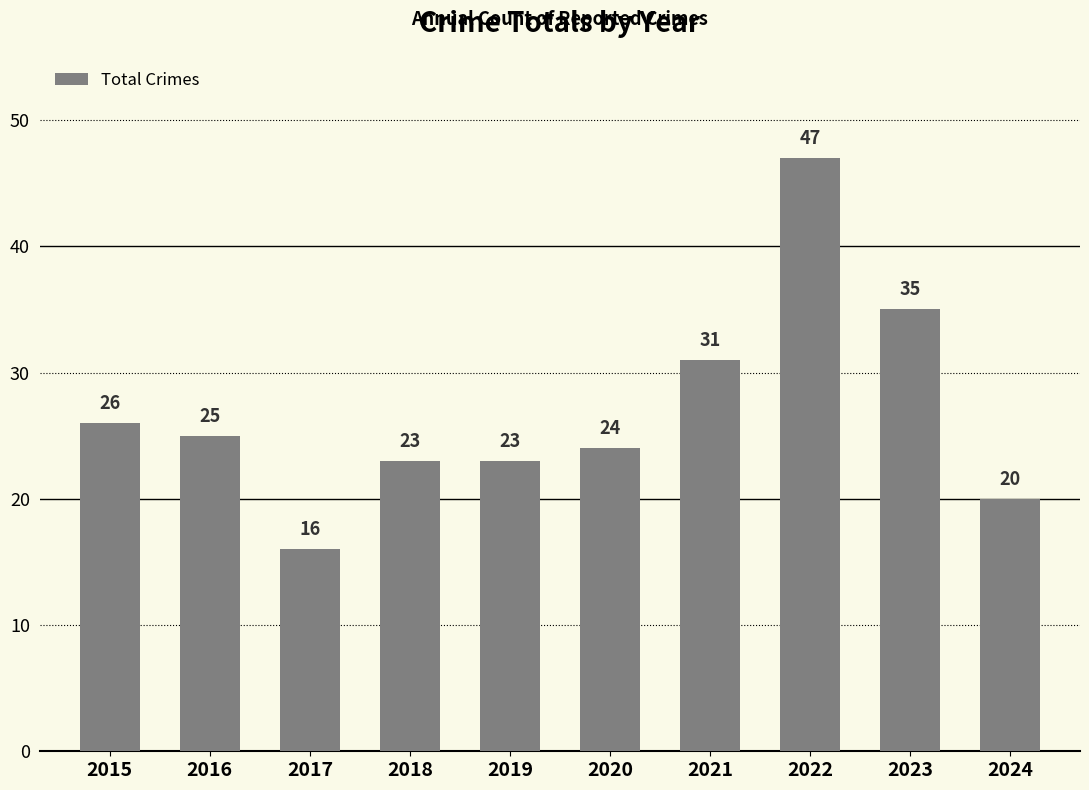

Which label corresponds to the smallest value in the chart?

2017